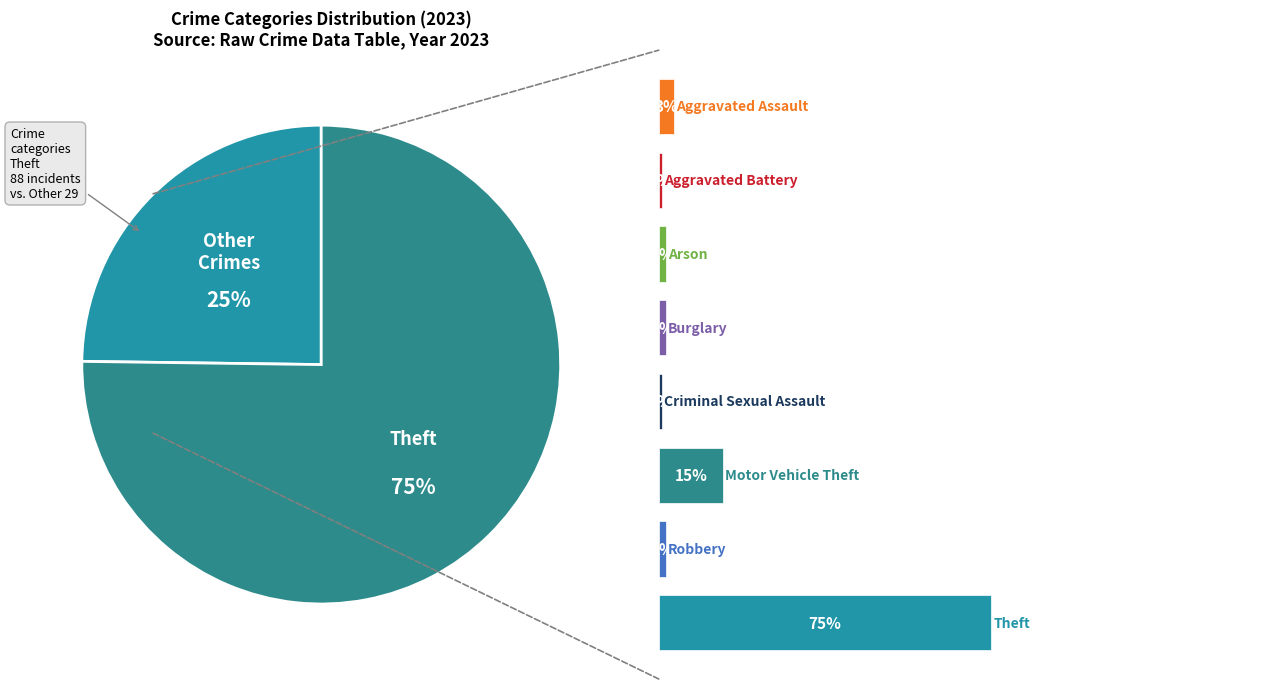

Count the number of slices in the pie.

8